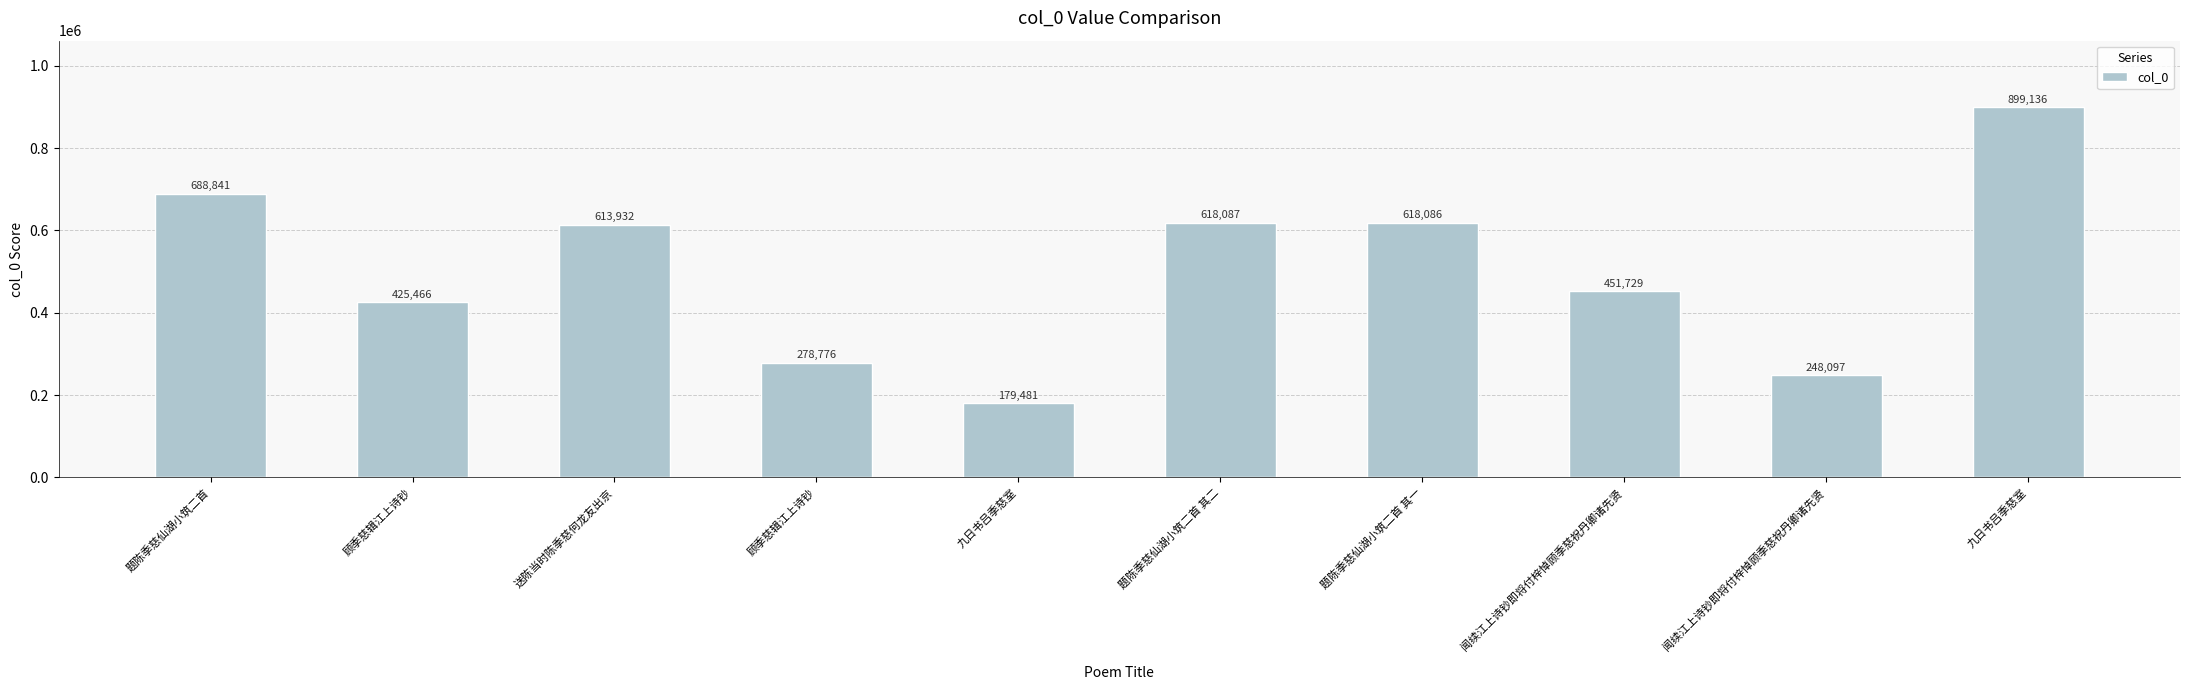

Rank the categories by value from highest to lowest.

九日书吕季慈室, 题陈季慈仙湖小筑二首, 题陈季慈仙湖小筑二首 其二, 题陈季慈仙湖小筑二首 其一, 送陈当时陈季慈何龙友出京, 闻续江上诗钞即将付梓悼顾季慈祝丹卿诸先贤, 顾季慈辑江上诗钞, 顾季慈辑江上诗钞, 闻续江上诗钞即将付梓悼顾季慈祝丹卿诸先贤, 九日书吕季慈室